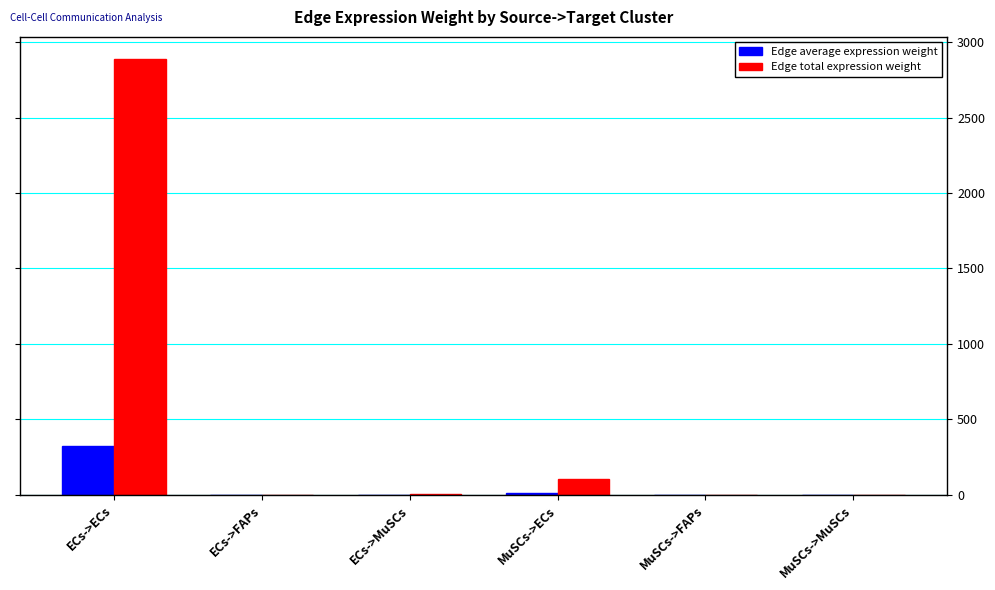

What is the difference between the Edge average expression weight values at MuSCs->FAPs and ECs->MuSCs?

0.4